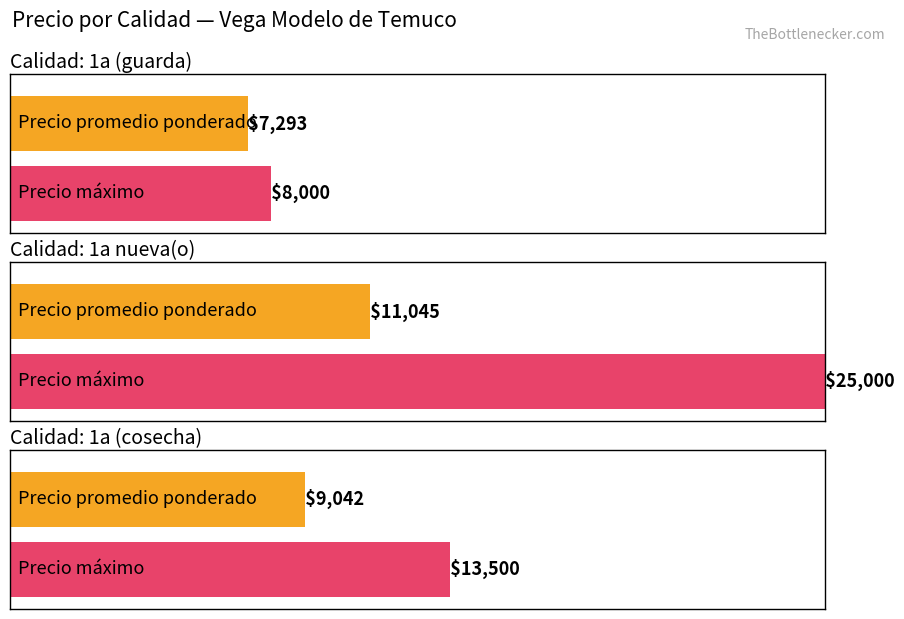

The value of Precio $/Kg at 1a (guarda) is 175. True or false?

False